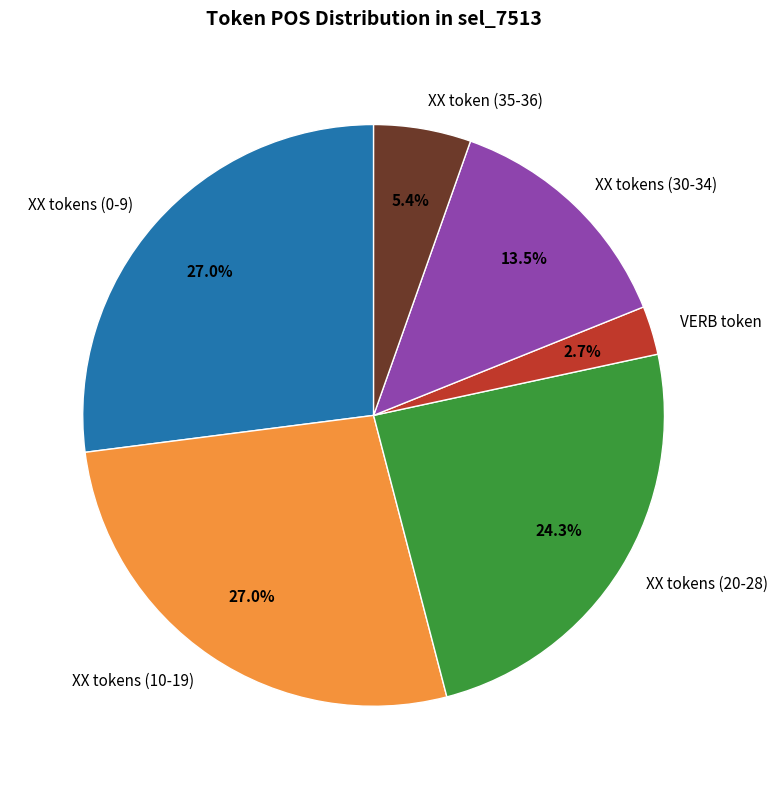

Which slice is the smallest?

VERB token